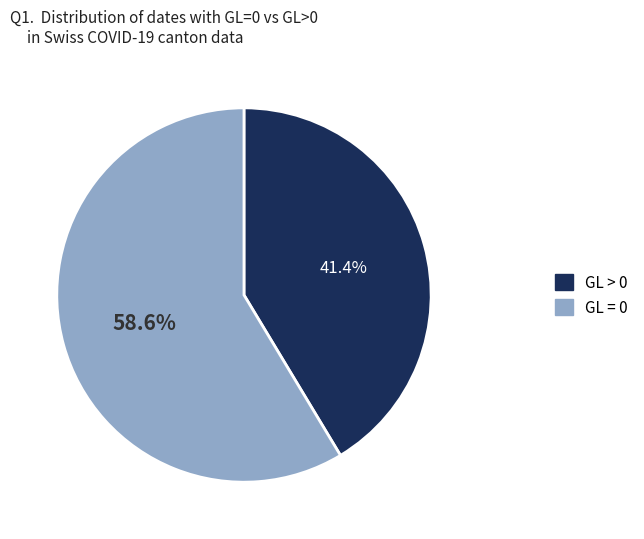

Is there a majority slice in this chart?

Yes